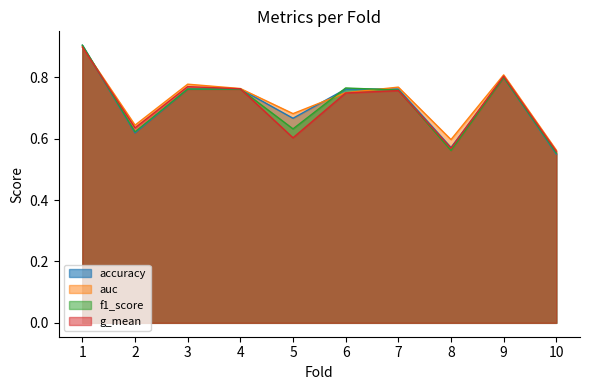

What is the average value of the f1_score series?

0.7